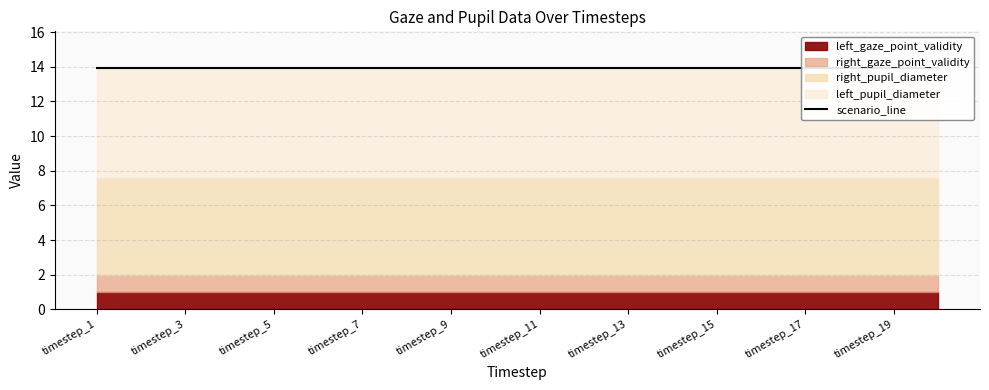

At how many categories does at least one series exceed 3?

20